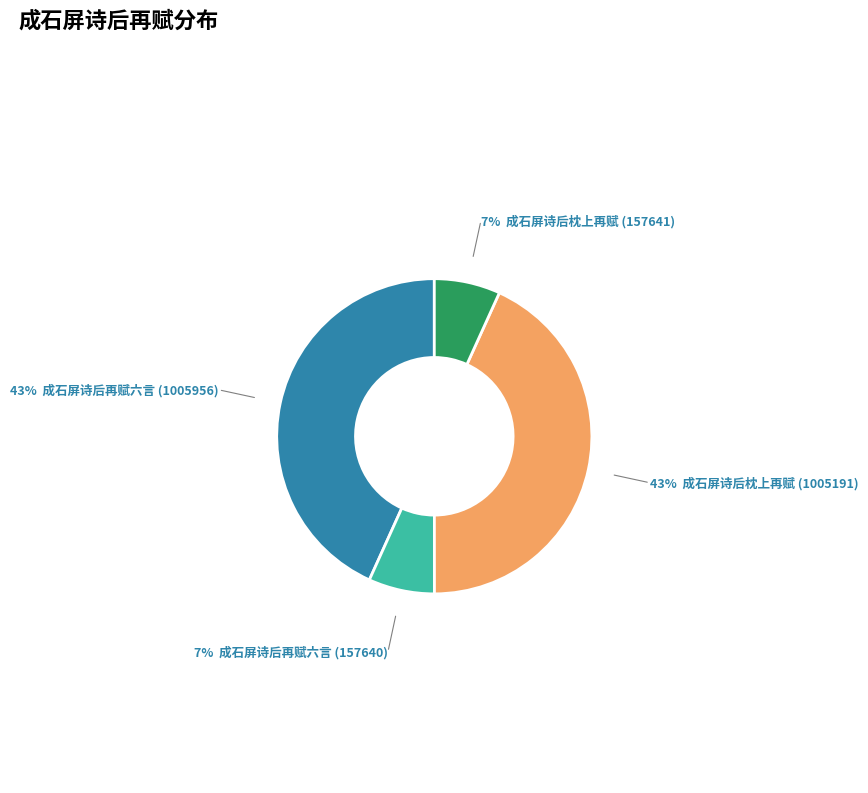

Does any single category account for the majority?

No